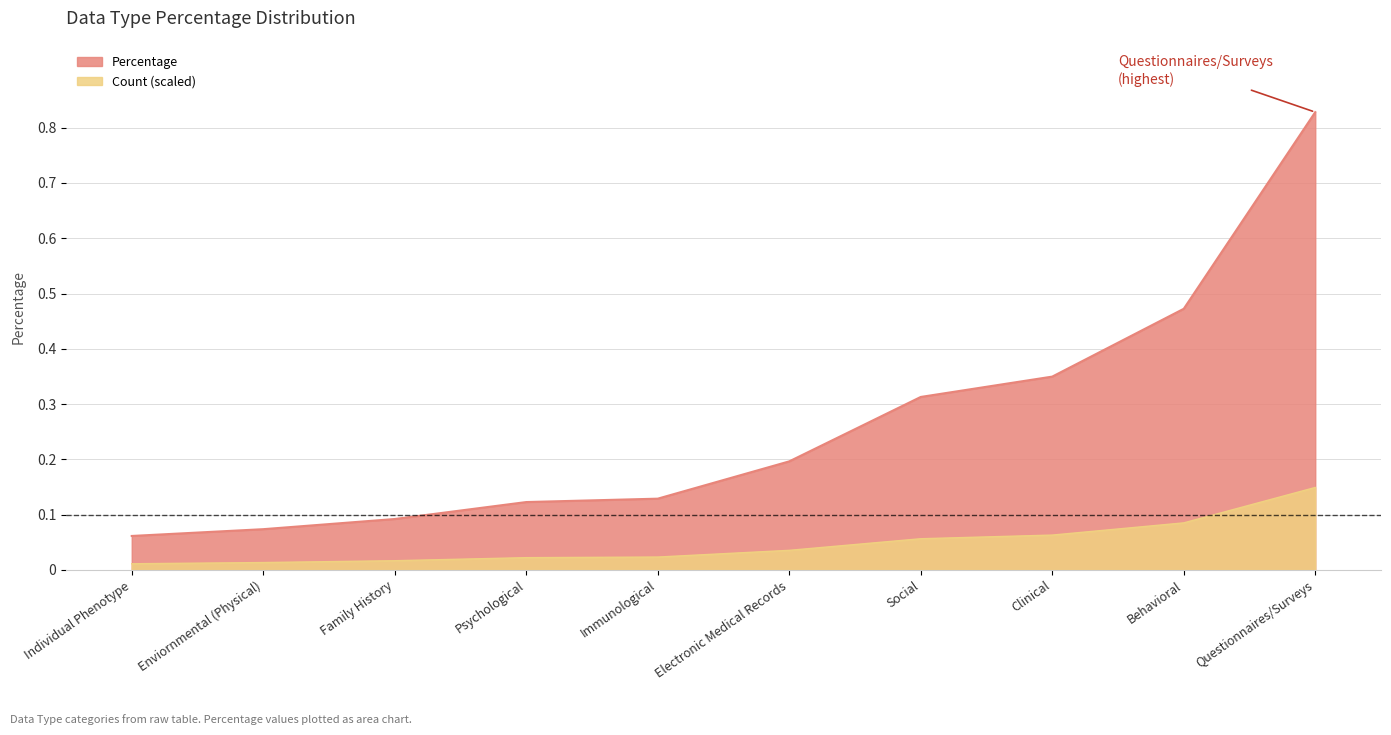

Between Immunological and Electronic Medical Records, which is larger?

Electronic Medical Records